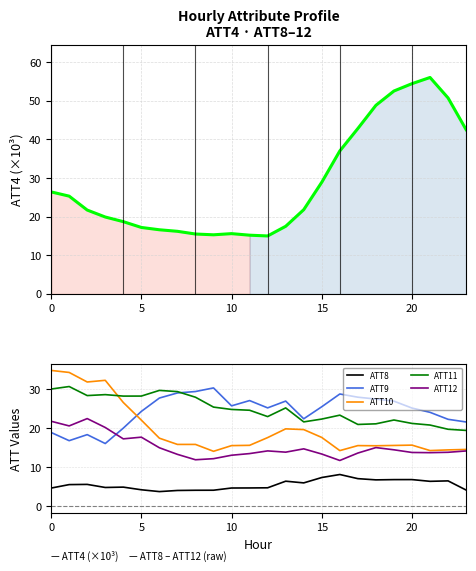

True or false: ATT10 and ATT11 cross at least once.

True